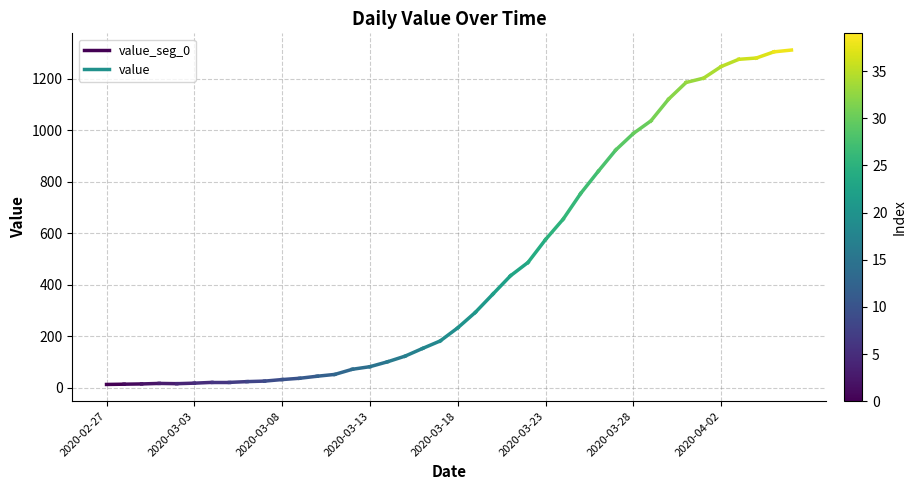

How many values are between 13 and 14?

2